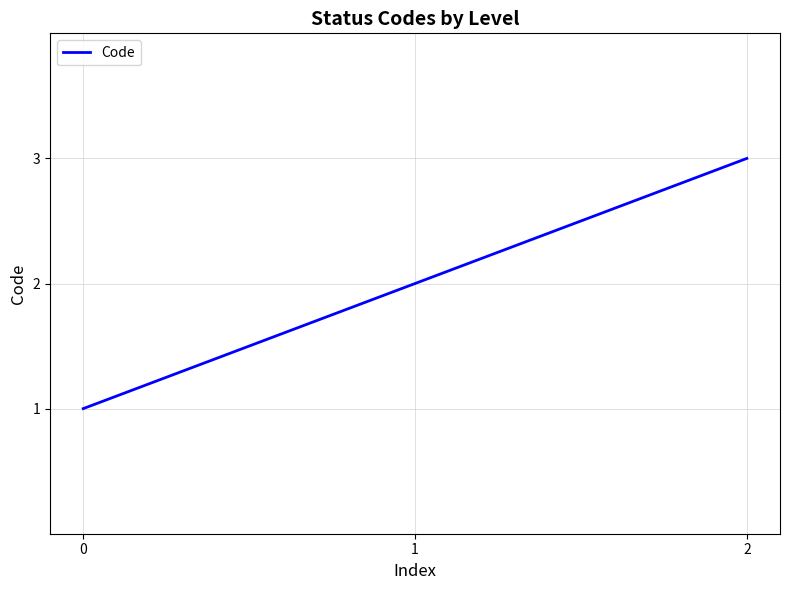

How many lines are shown in the chart?

1